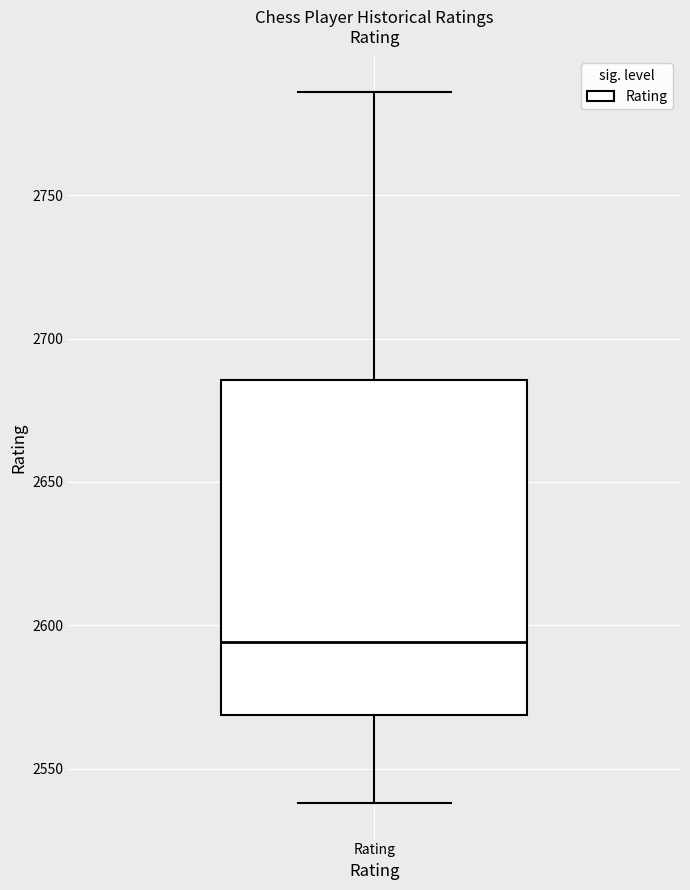

Where does the median line of the box for Rating sit on the y-axis? The values are not printed on the chart, so give them approximately, as read against the axis.

2595